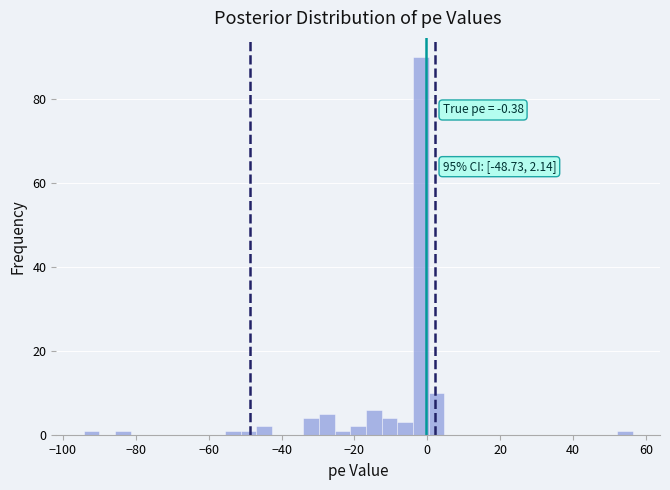

Around what value on the x-axis is the tallest bar? Give the approximate position of its centre, as read against the axis.

-2